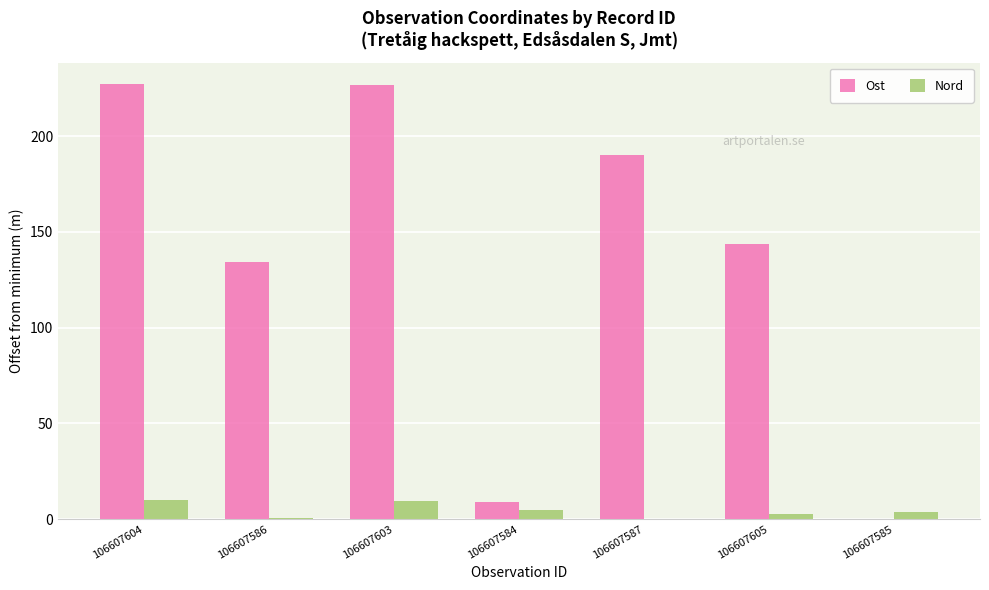

Is the value of Nord at 106607604 greater than the value of Ost at 106607604?

No